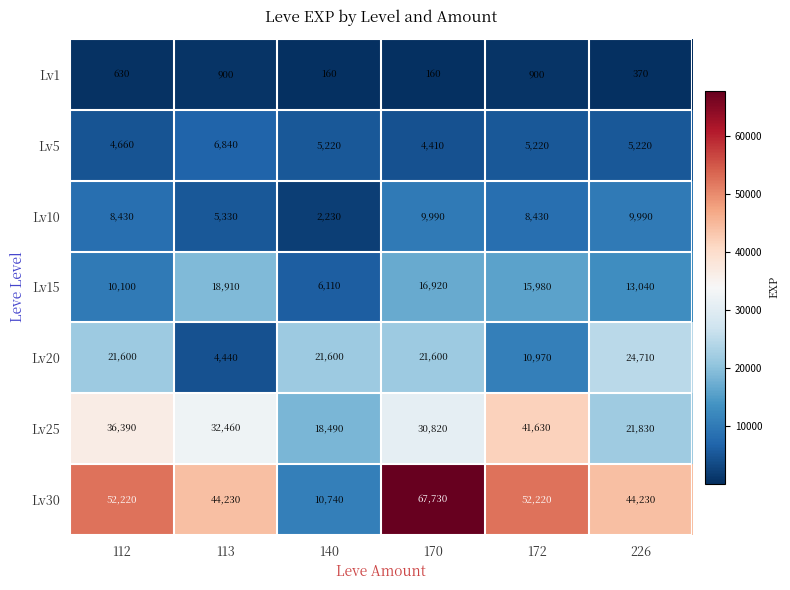

At 140, list the series in order from largest to smallest.

Lv20, Lv25, Lv30, Lv15, Lv5, Lv10, Lv1